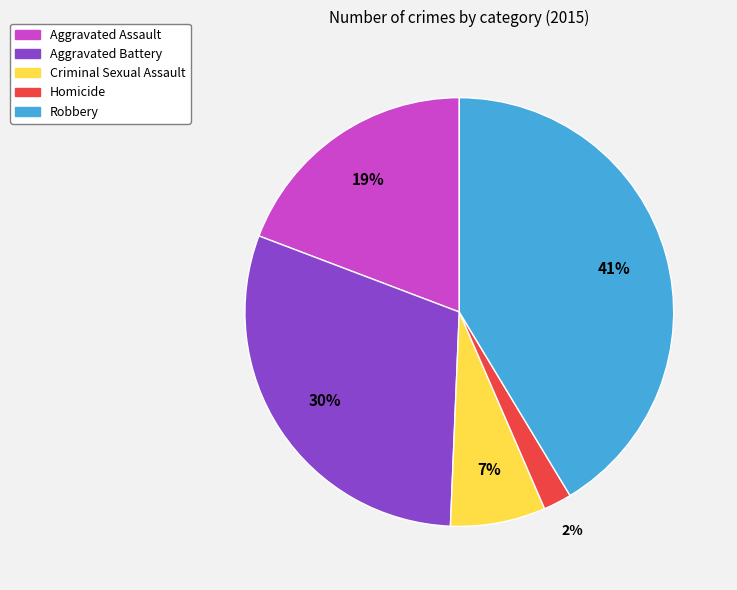

To the nearest percent, what percentage of the pie is Aggravated Battery?

30%